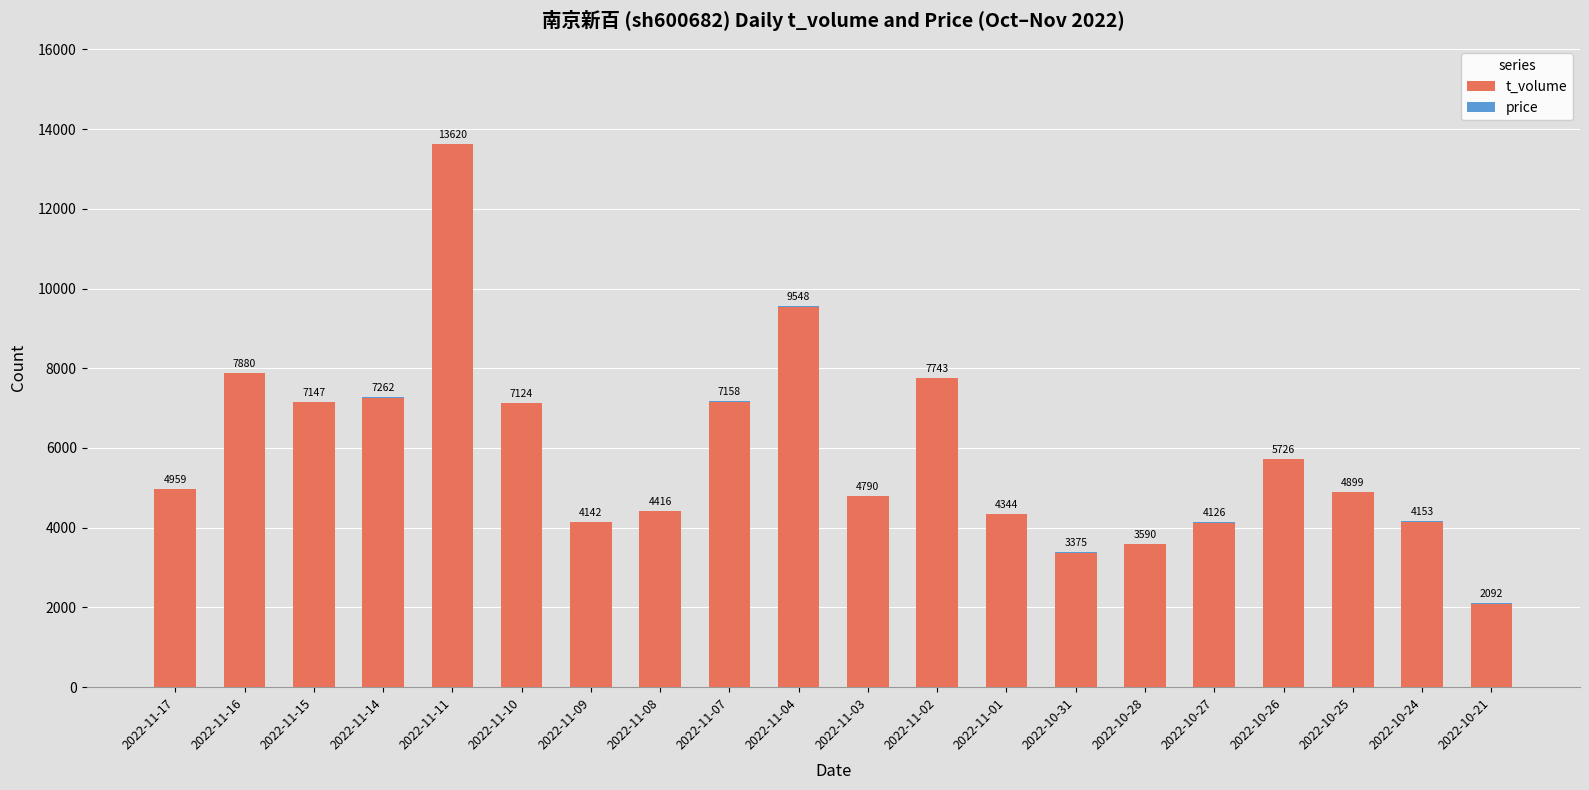

At which label is t_volume closest to 7856?

2022-11-16